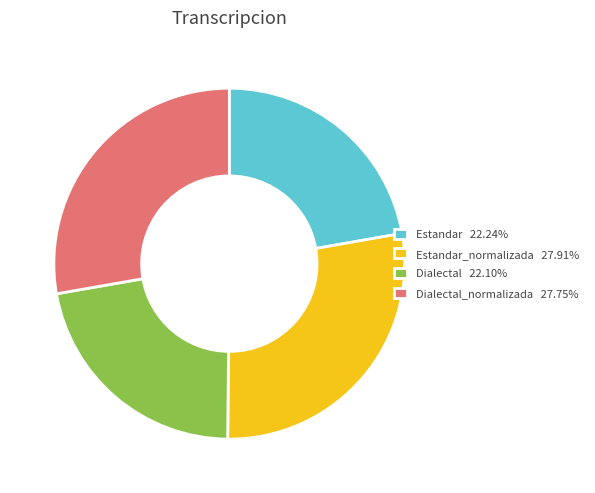

Combined, do Estandar_normalizada 27.91% and Dialectal_normalizada 27.75% account for over 50%?

Yes